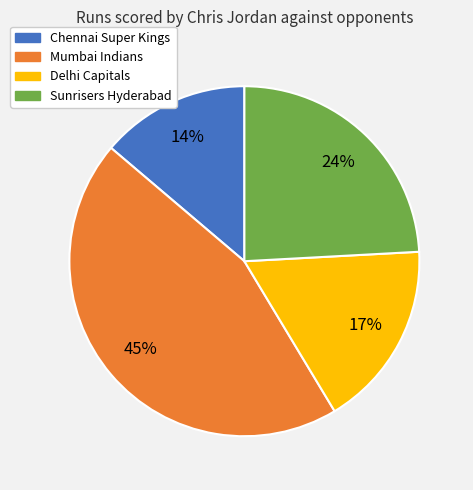

Do Delhi Capitals and Mumbai Indians together represent more than half of the pie?

Yes